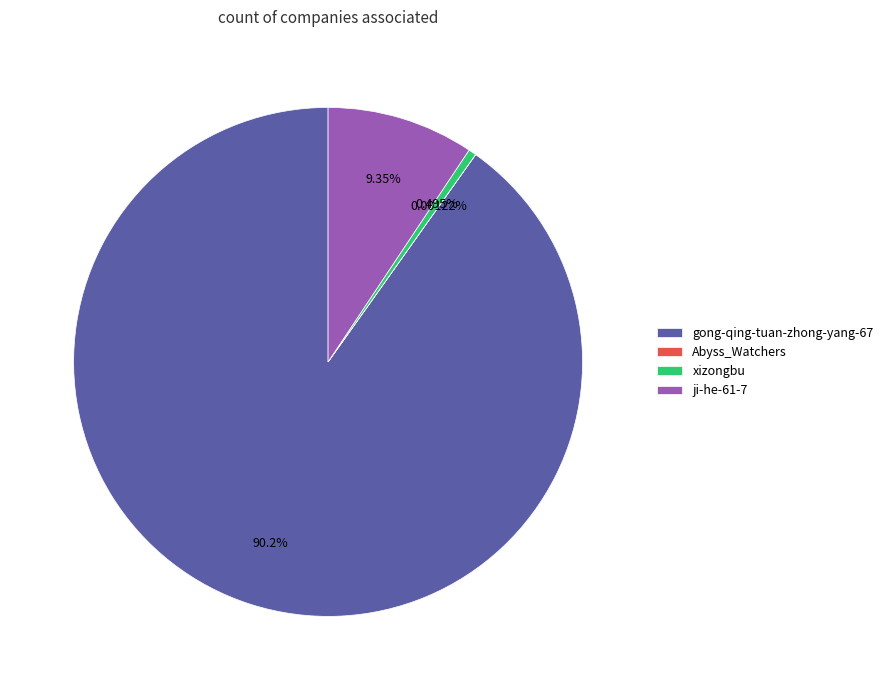

Which slice represents more than half of the pie?

gong-qing-tuan-zhong-yang-67